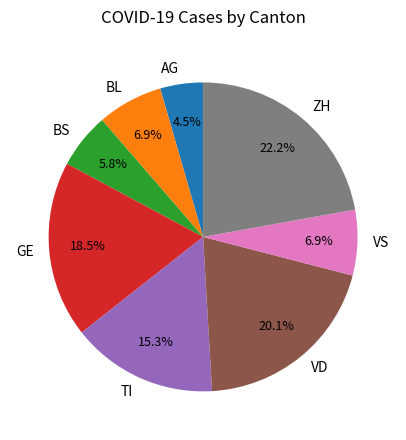

Is BL the majority of the pie?

No